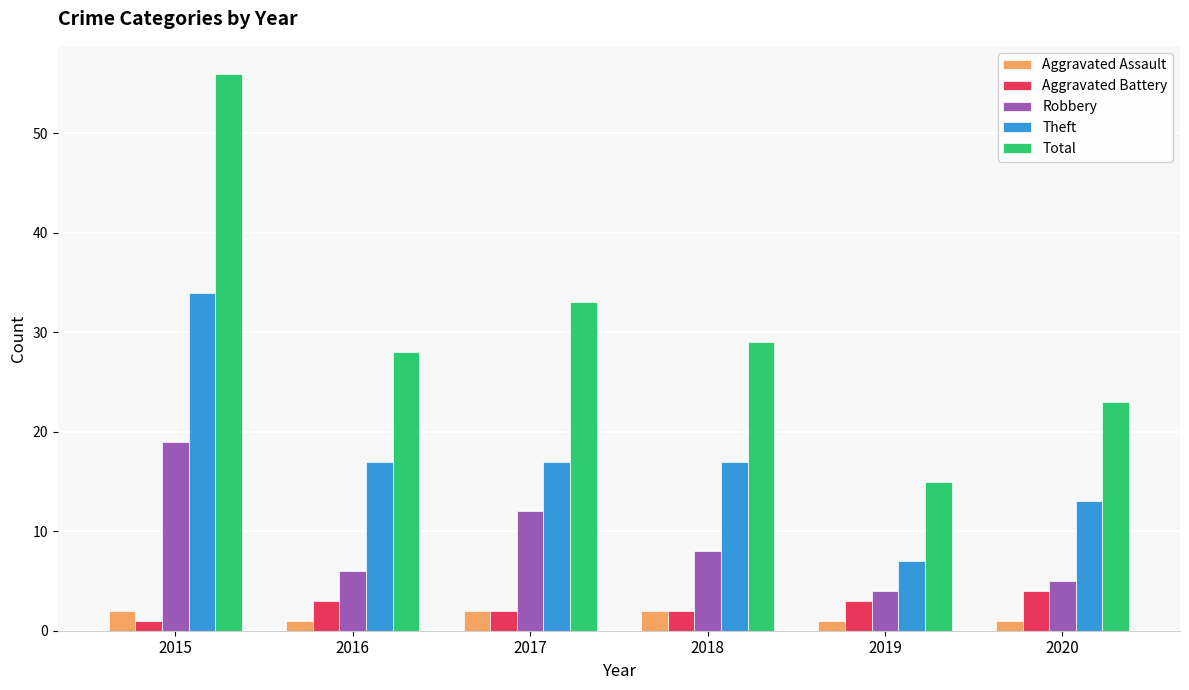

The value of Theft at 2019 is 11. True or false?

False